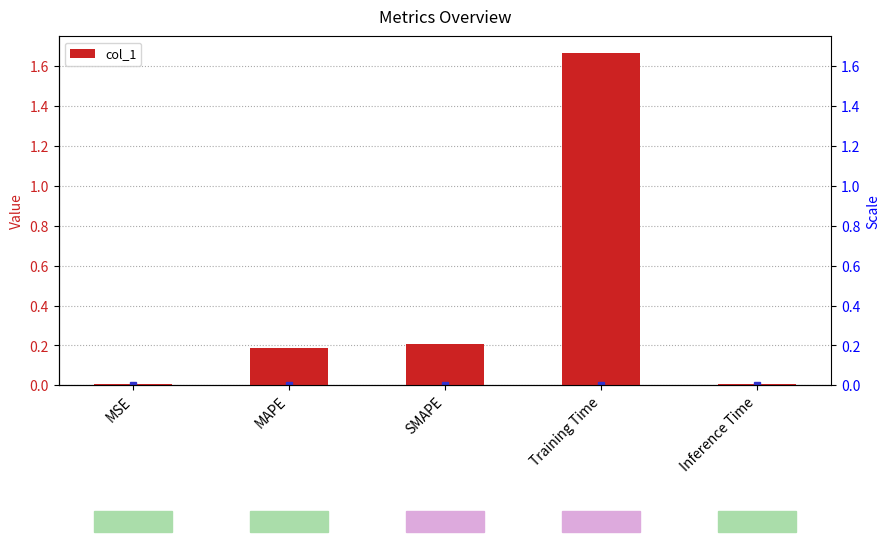

What is the maximum value shown in the chart?

1.7